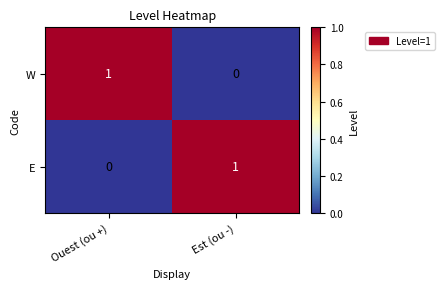

Rank the series at Est (ou -) from highest to lowest value.

E, W